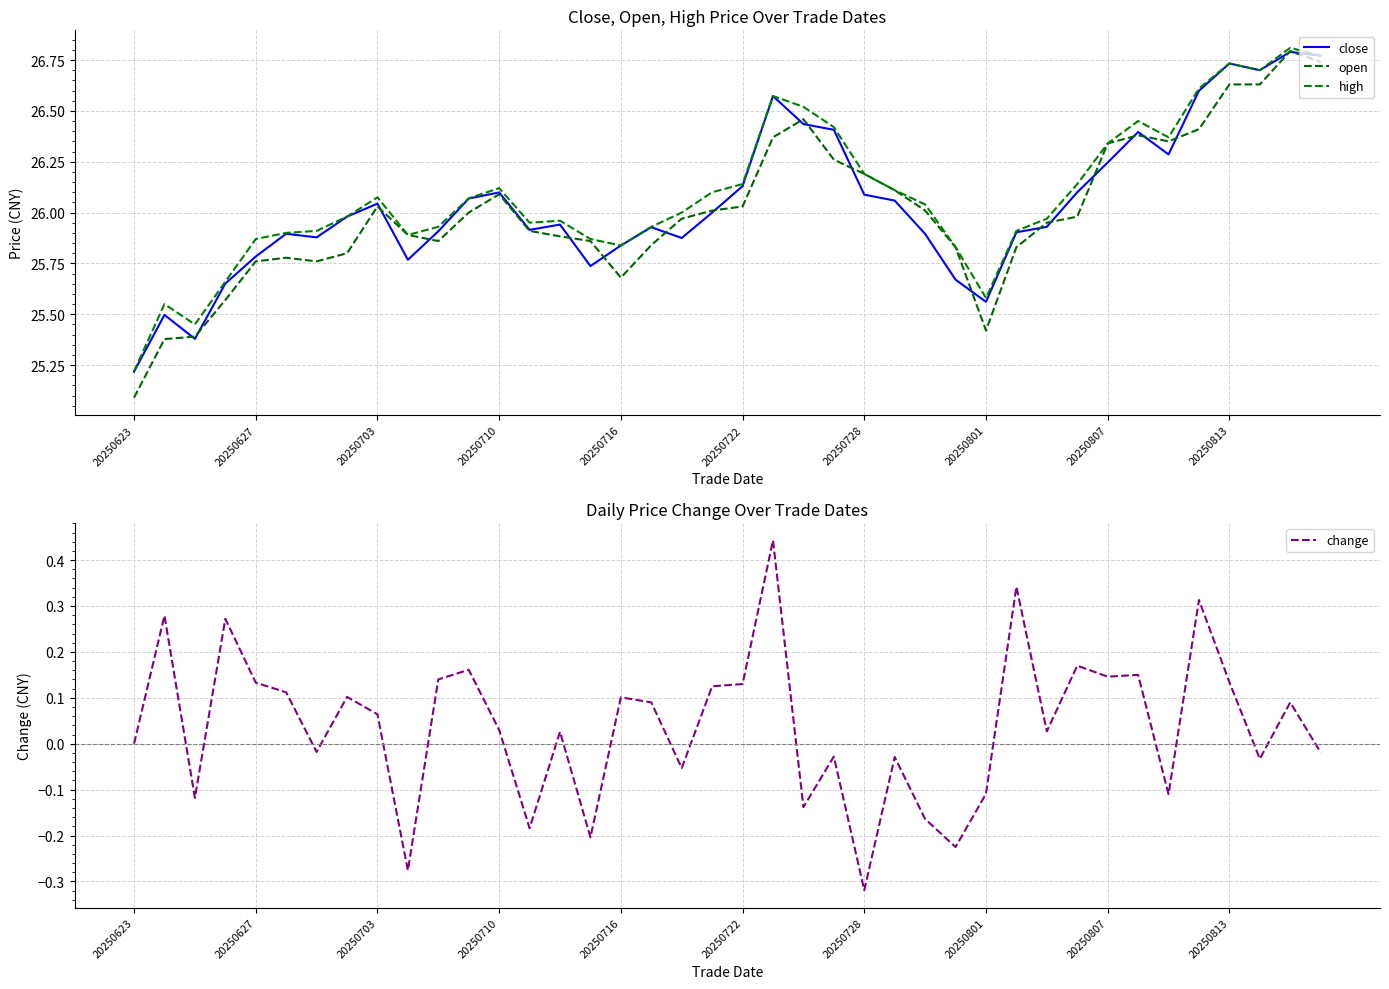

What are all the series names shown in the legend?

close, open, high, change